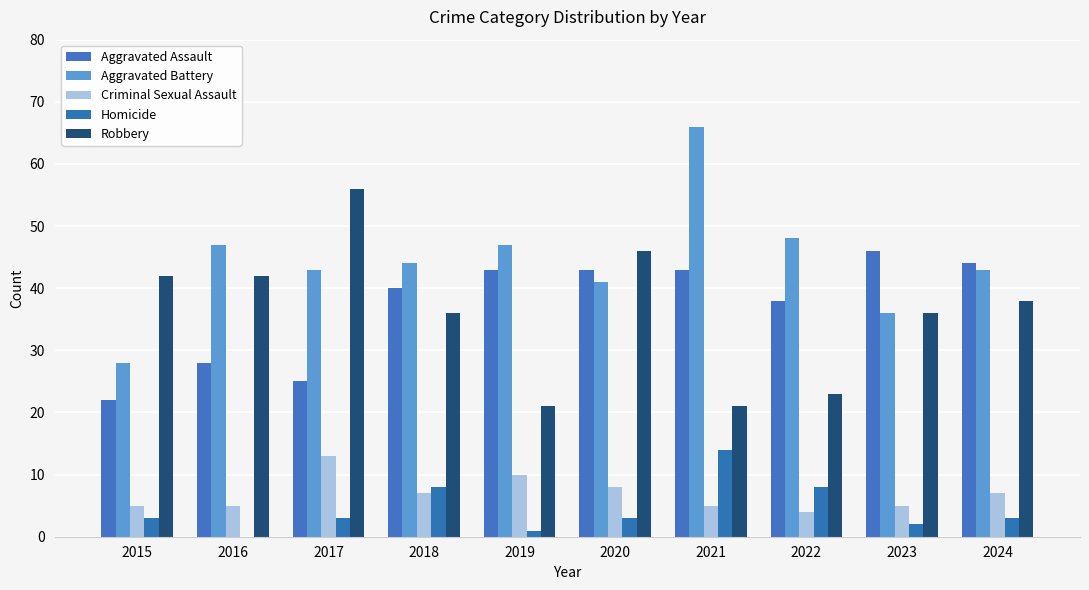

Are the bars horizontal?

No